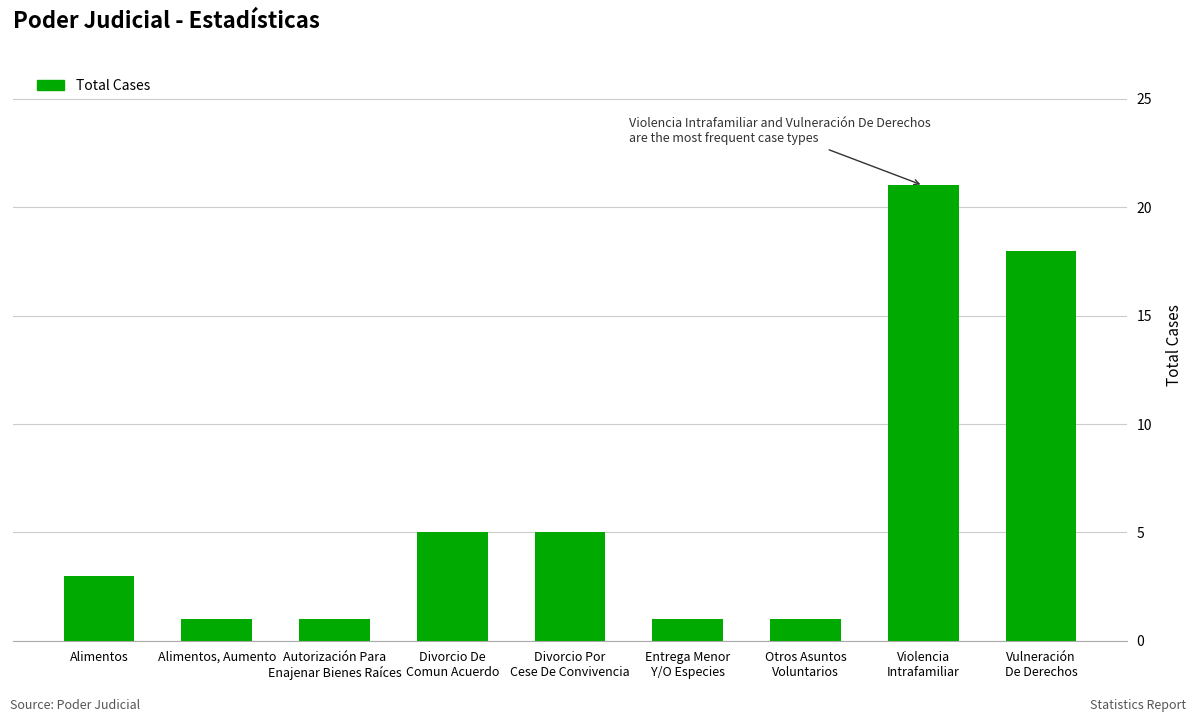

The value at Otros Asuntos
Voluntarios is 1. True or false?

True